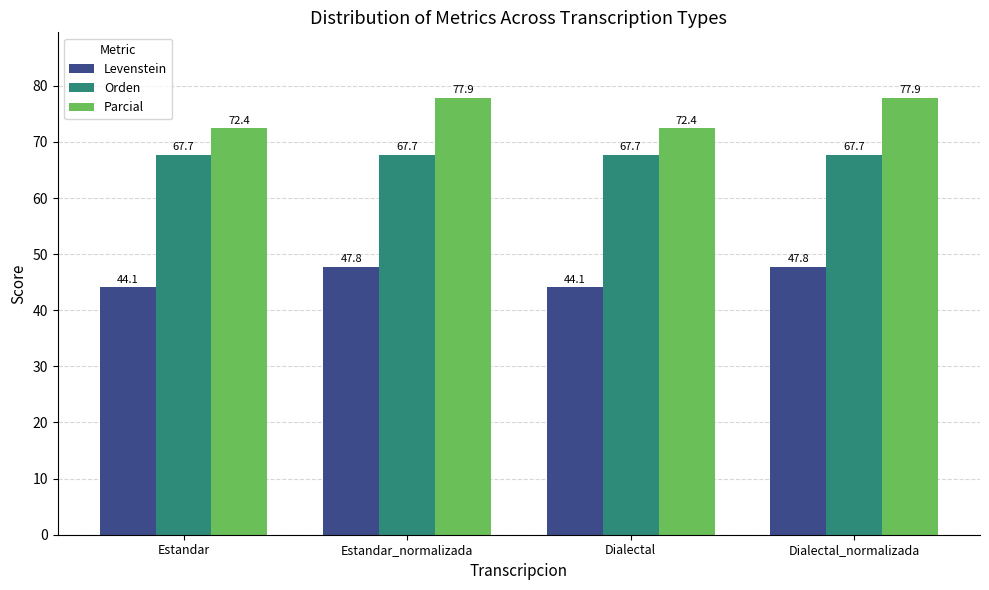

Reading left to right, list all the values displayed in this chart.

Levenstein: Estandar=44.1	Estandar_normalizada=47.8	Dialectal=44.1	Dialectal_normalizada=47.8
Orden: Estandar=67.7	Estandar_normalizada=67.7	Dialectal=67.7	Dialectal_normalizada=67.7
Parcial: Estandar=72.4	Estandar_normalizada=77.9	Dialectal=72.4	Dialectal_normalizada=77.9